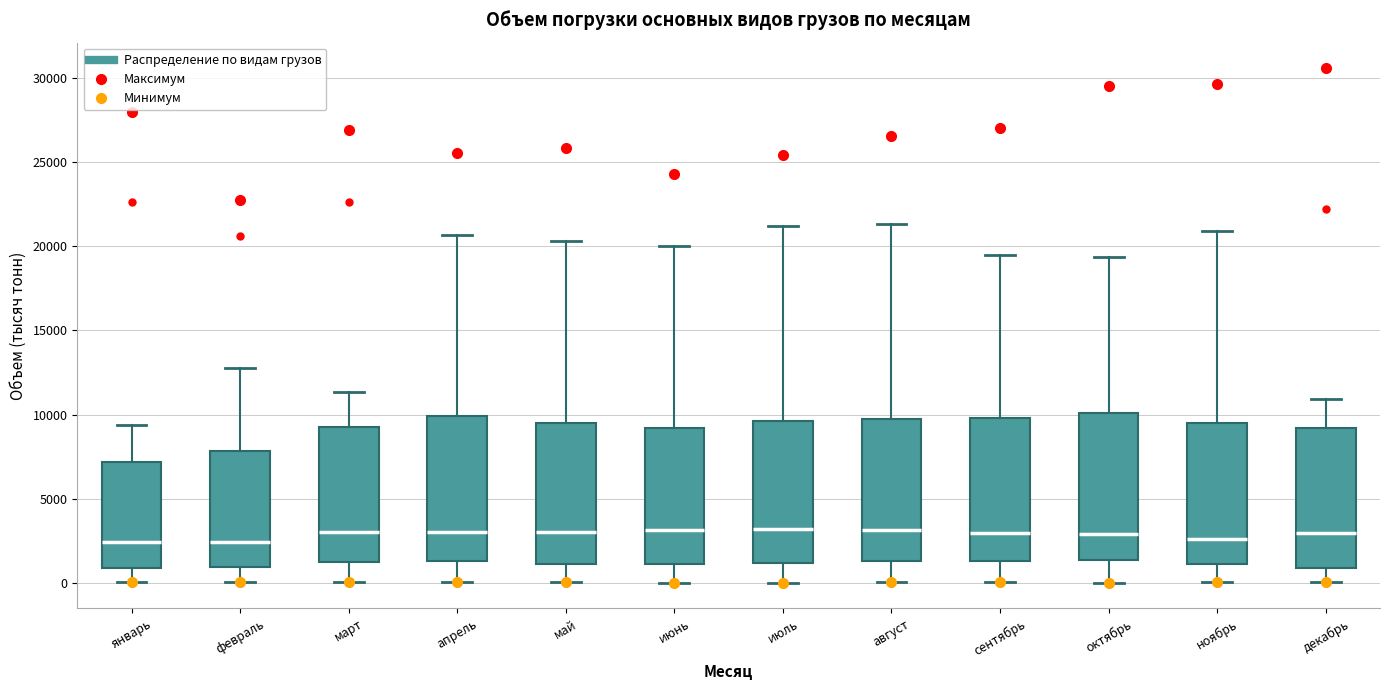

Where is the lower edge of the box for февраль on the y-axis? The values are not printed on the chart, so give them approximately, as read against the axis.

1000